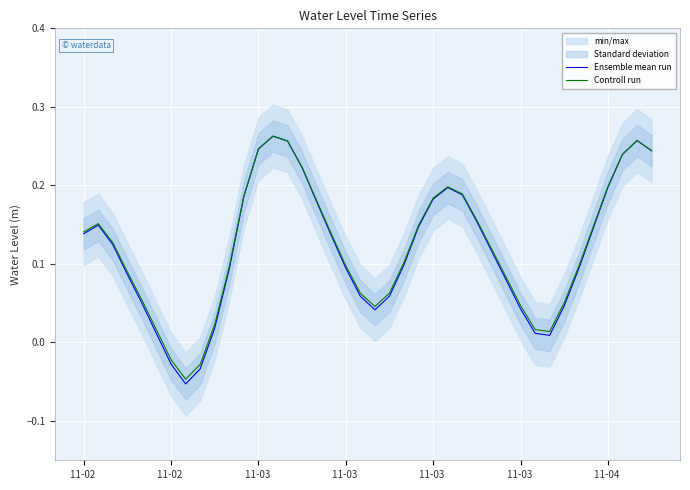

True or false: Ensemble mean run and Controll run cross at least once.

True